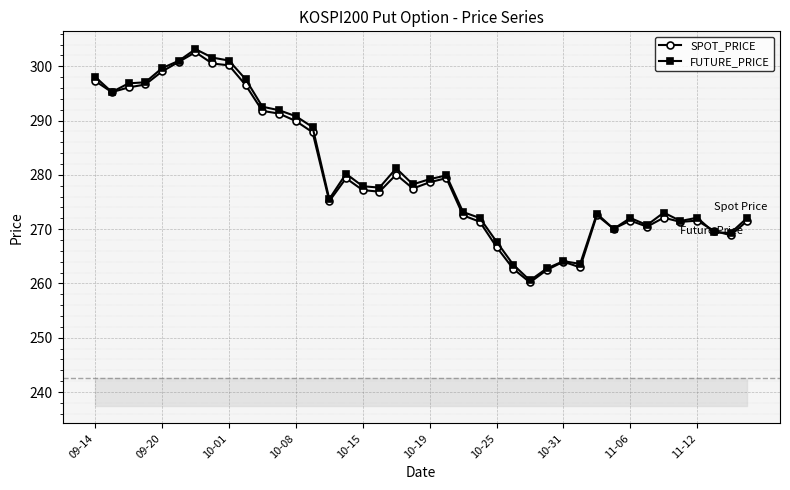

How many data points in FUTURE_PRICE are less than 277?

19